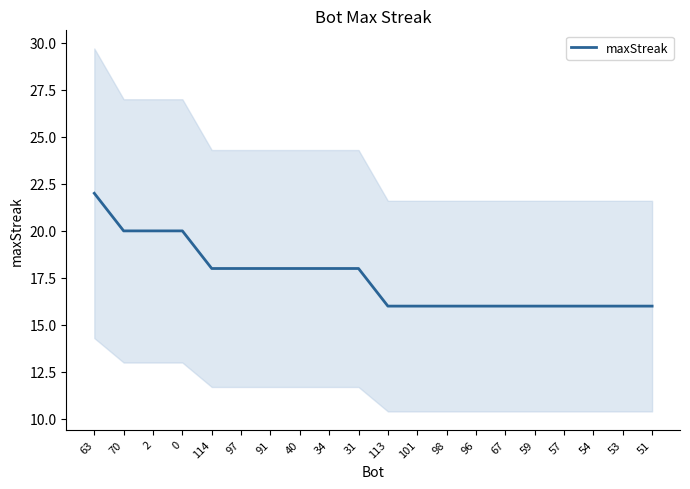

List the labels in order of value, largest first.

63, 70, 2, 0, 114, 97, 91, 40, 34, 31, 113, 101, 98, 96, 67, 59, 57, 54, 53, 51